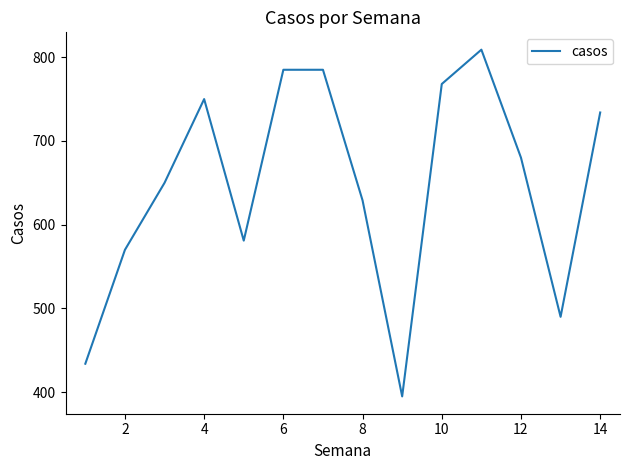

What is the minimum value shown in the chart?

395